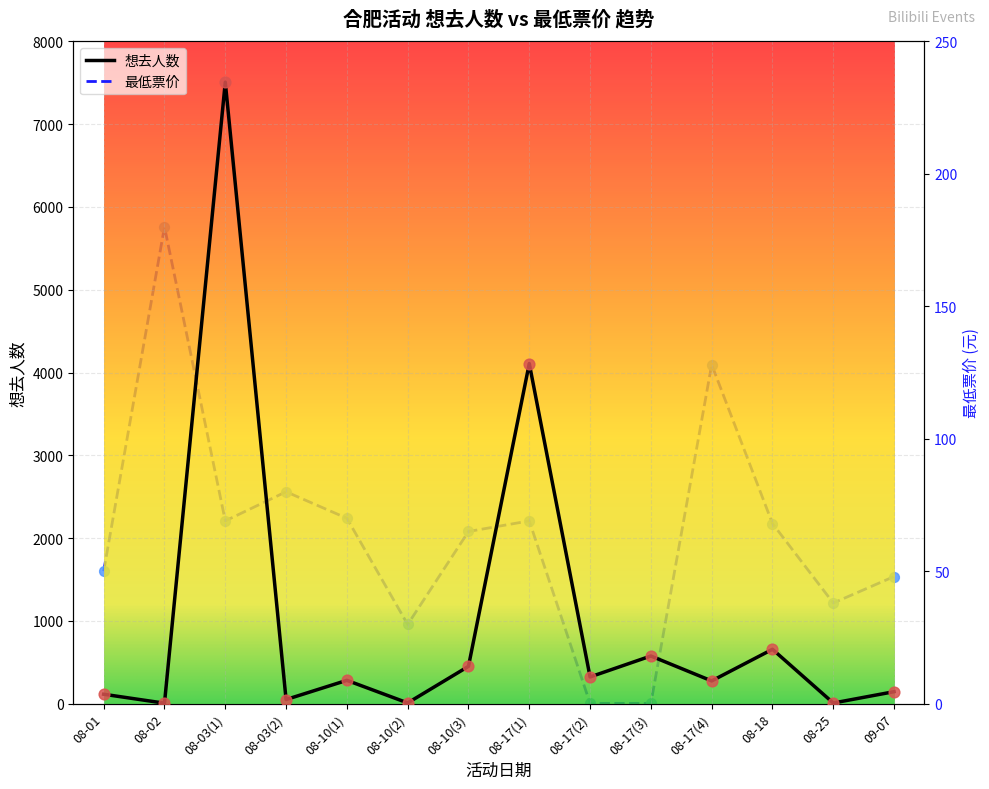

Which series contains the highest Y value?

想去人数